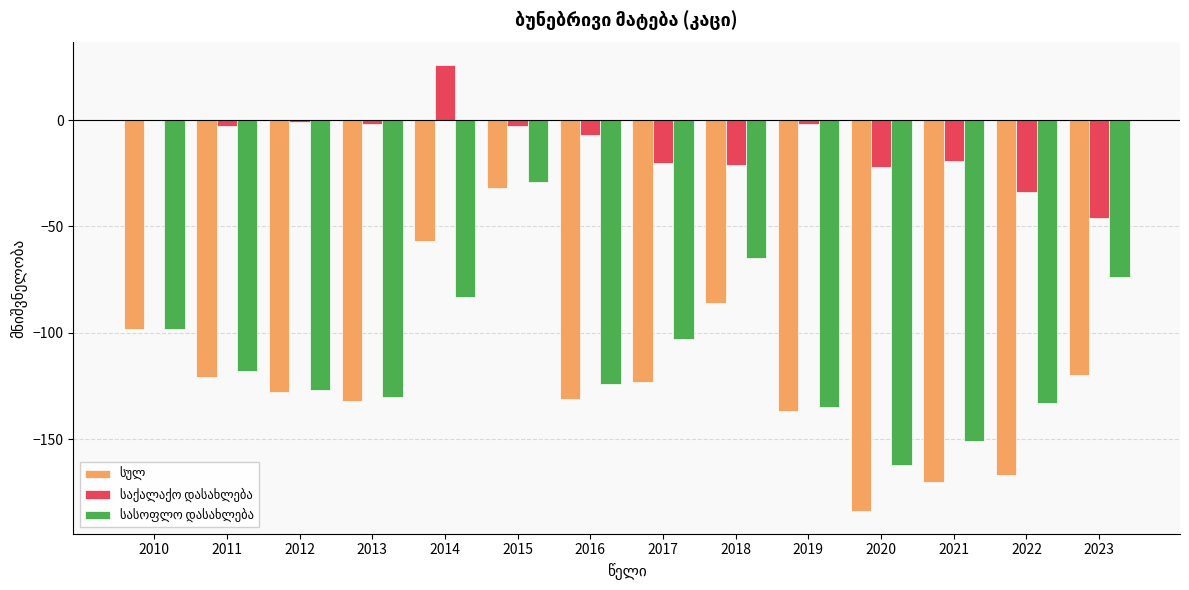

At which category is the sum across all series the highest?

2015